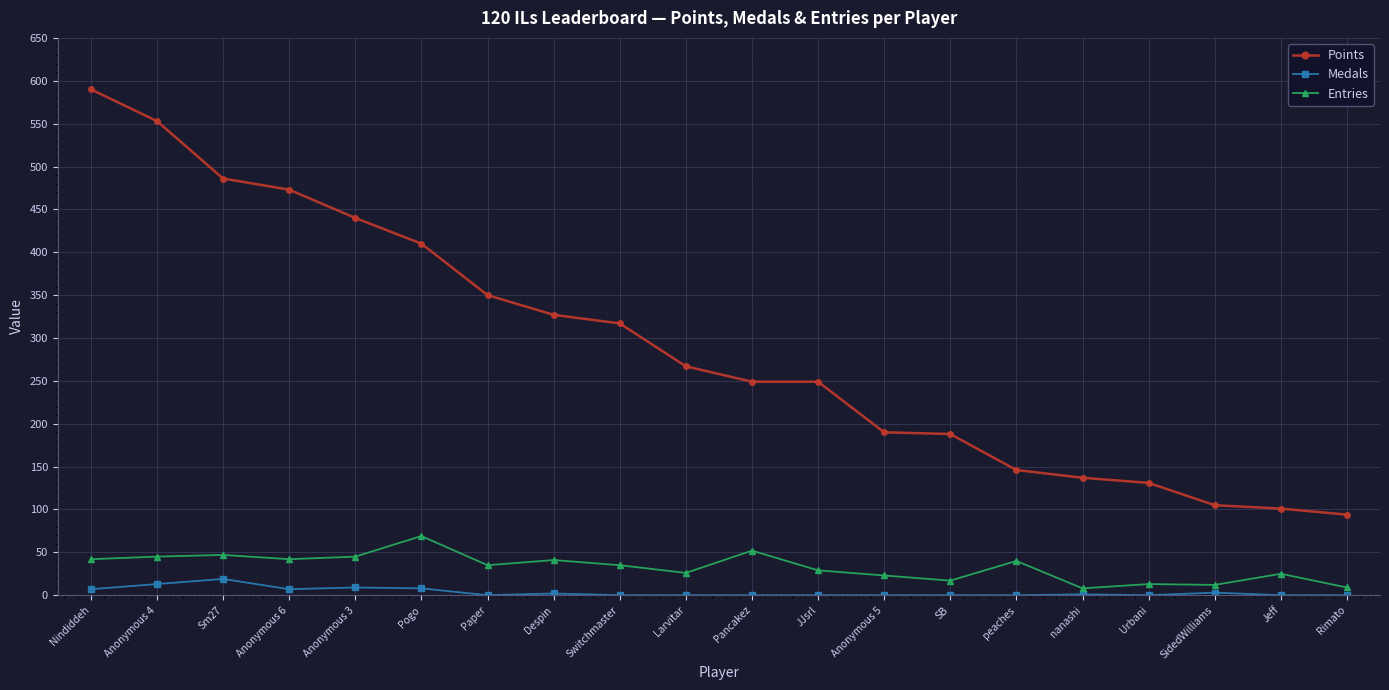

In Medals, how many points are higher than both neighbors (excluding endpoints)?

5